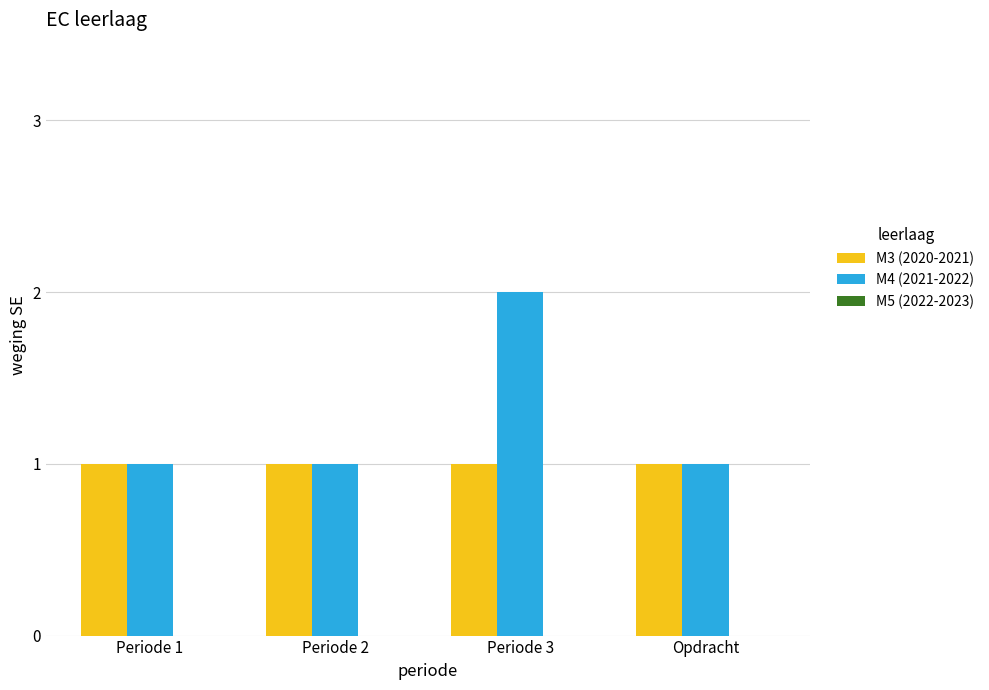

Rank the series by their average value, from highest to lowest.

M4 (2021-2022), M3 (2020-2021)